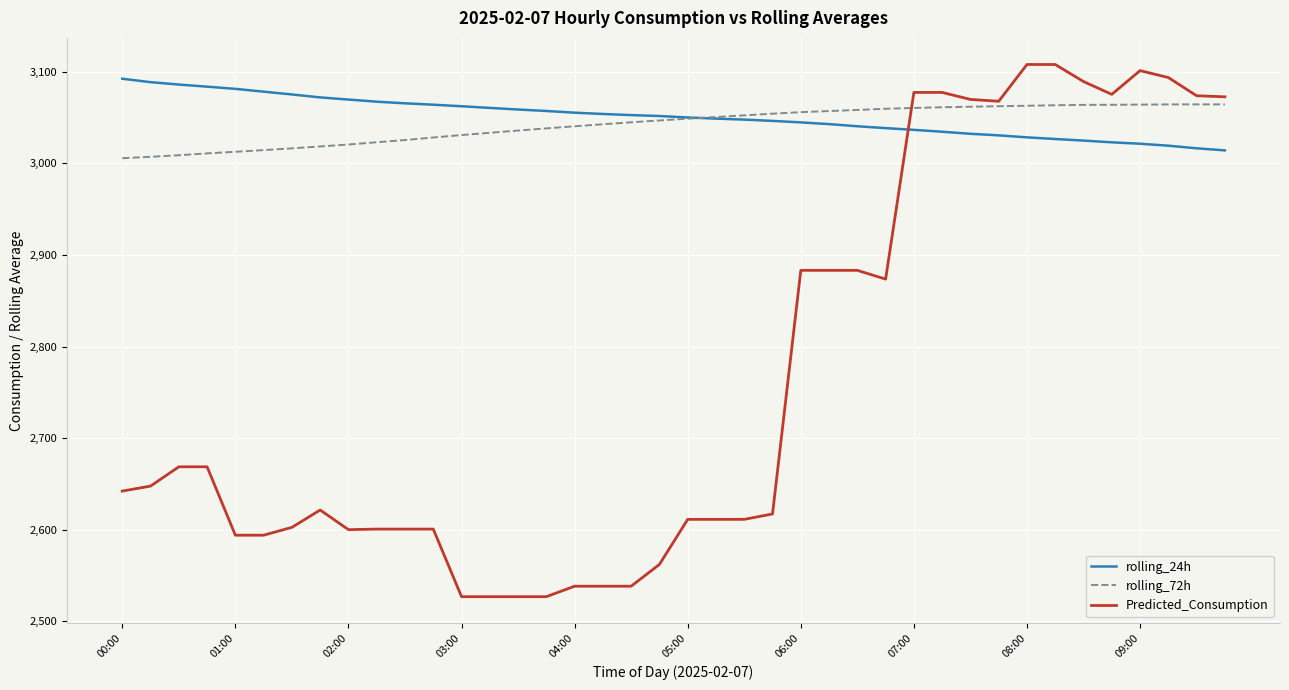

How many times do rolling_24h and Predicted_Consumption cross each other?

1